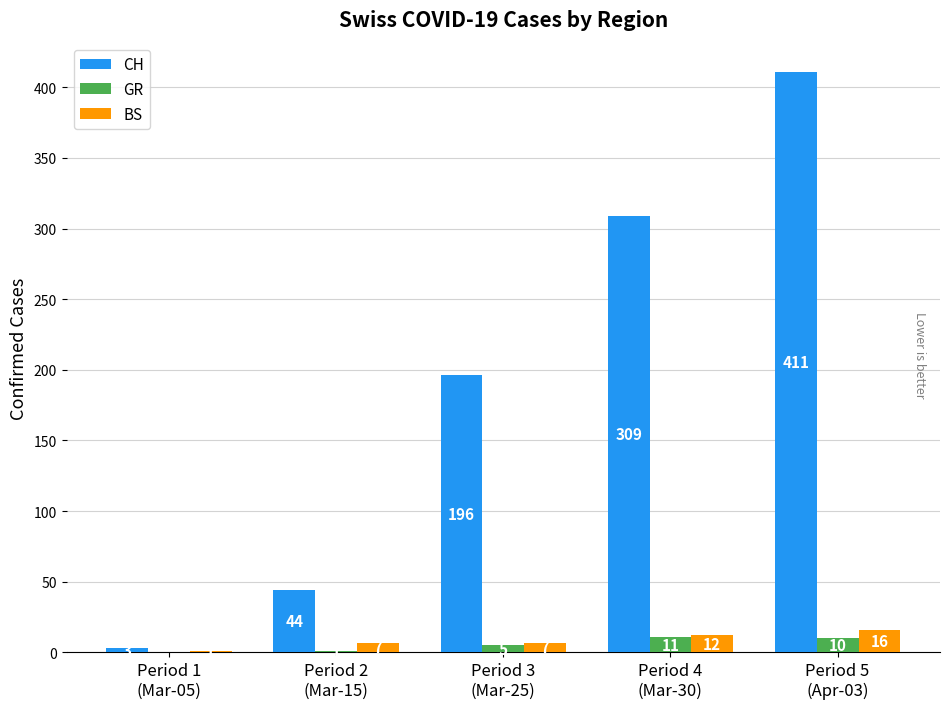

Which series has the largest total across all categories?

CH